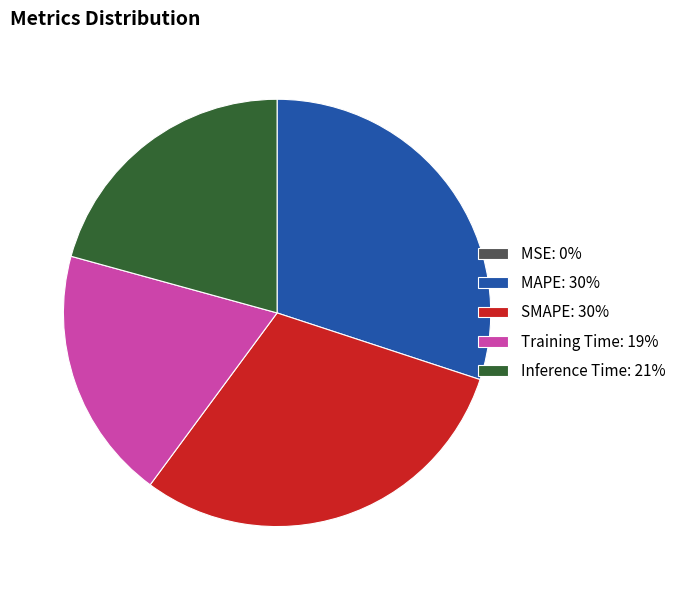

Does Training Time: 19% represent more than half of the total?

No